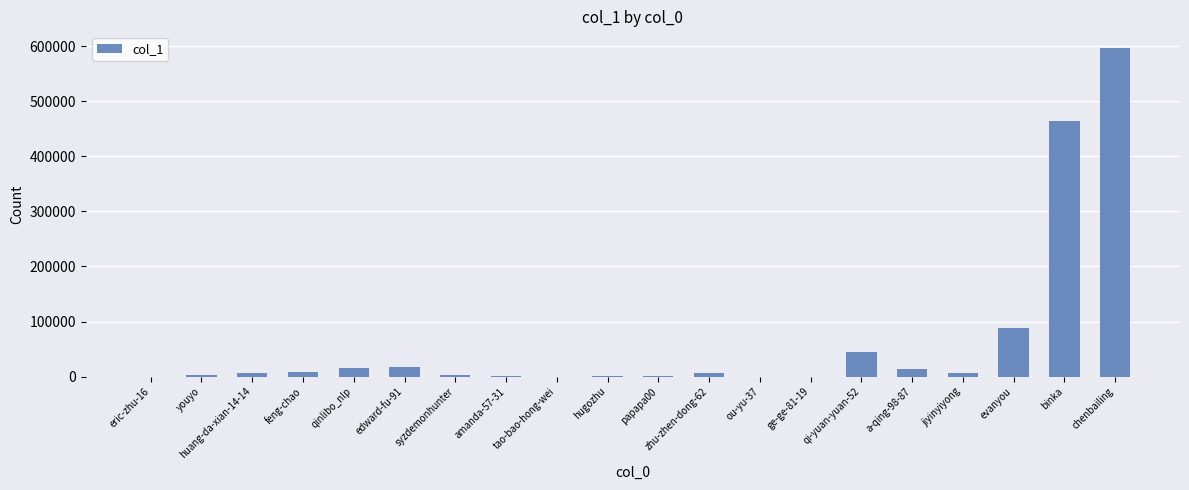

At which label does the data first exceed 6518?

huang-da-xian-14-14